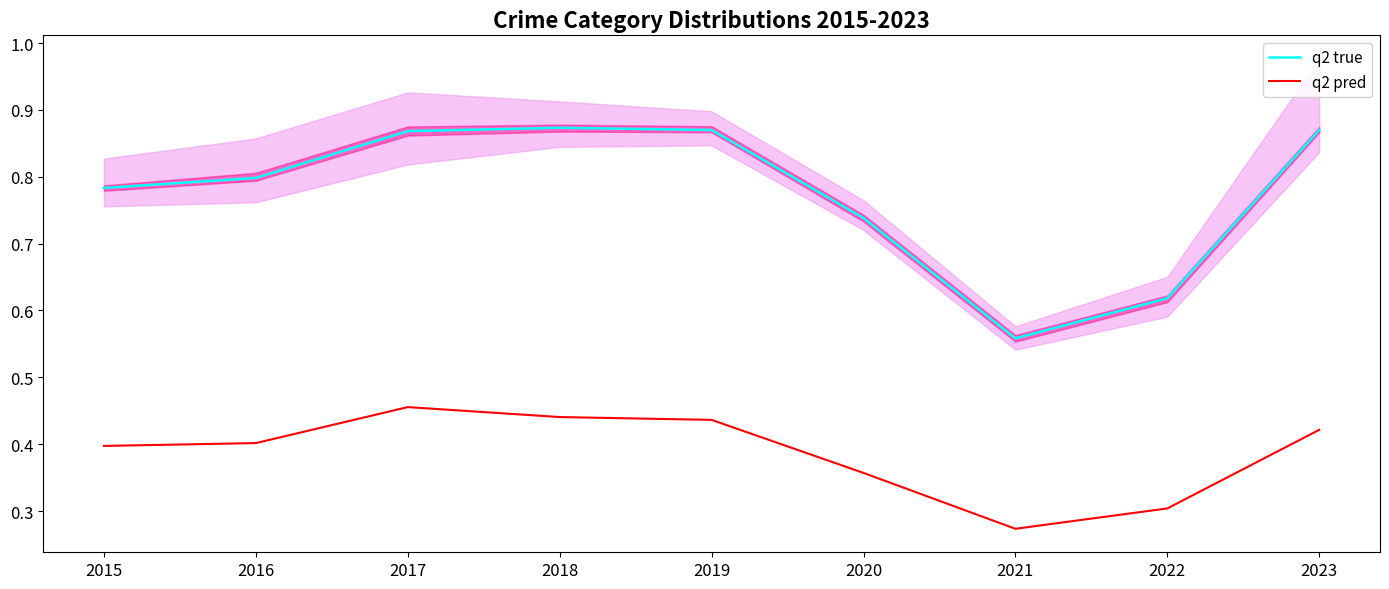

What is the spread (max minus min) of values at 2017?

0.4